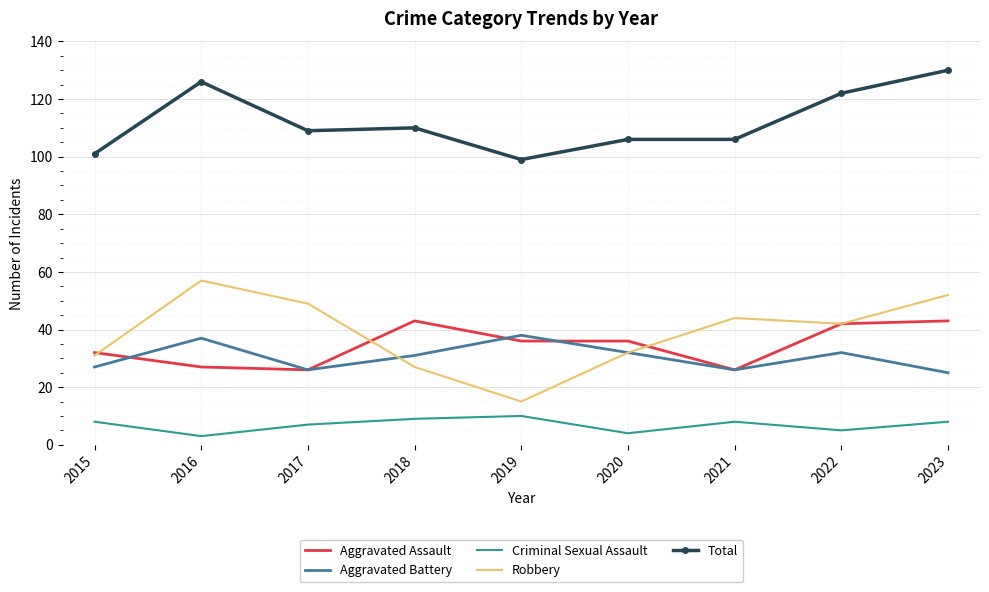

Reading left to right, transcribe all the data shown in this chart.

Aggravated Assault: 2015=32	2016=27	2017=26	2018=43	2019=36	2020=36	2021=26	2022=42	2023=43
Aggravated Battery: 2015=27	2016=37	2017=26	2018=31	2019=38	2020=32	2021=26	2022=32	2023=25
Criminal Sexual Assault: 2015=8	2016=3	2017=7	2018=9	2019=10	2020=4	2021=8	2022=5	2023=8
Robbery: 2015=31	2016=57	2017=49	2018=27	2019=15	2020=32	2021=44	2022=42	2023=52
Total: 2015=101	2016=126	2017=109	2018=110	2019=99	2020=106	2021=106	2022=122	2023=130